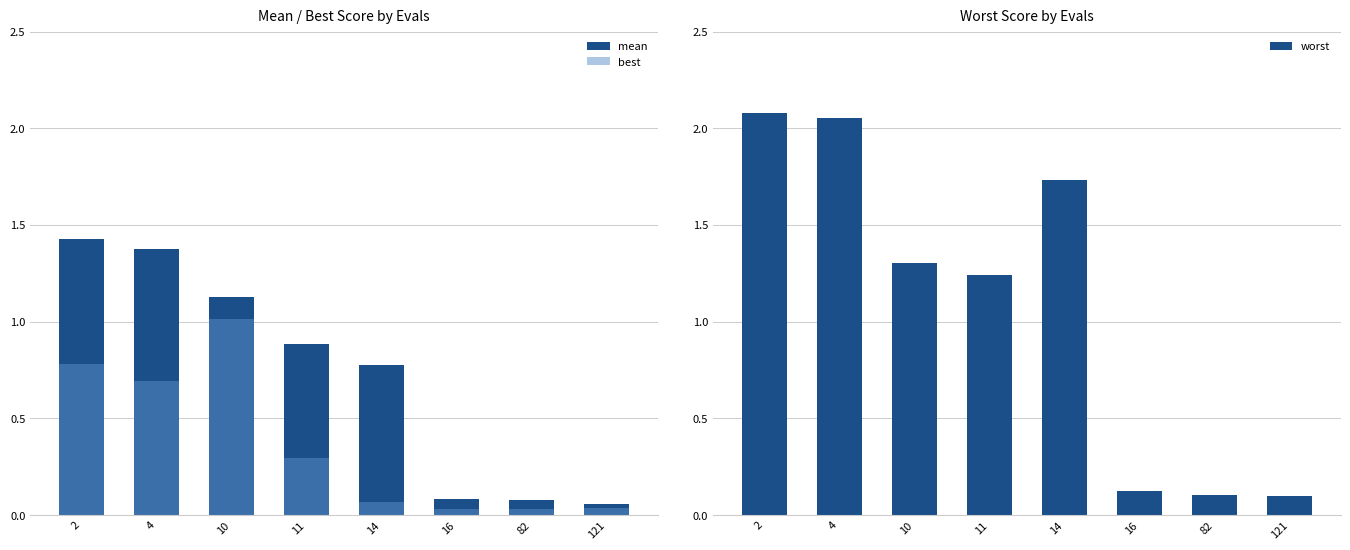

What is the difference between the maximum and minimum values in the worst series?

2.0